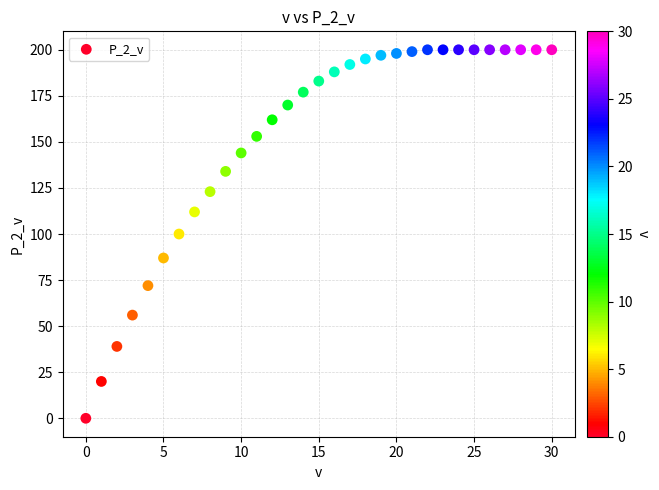

What is the range of Y values (max minus min)?

200